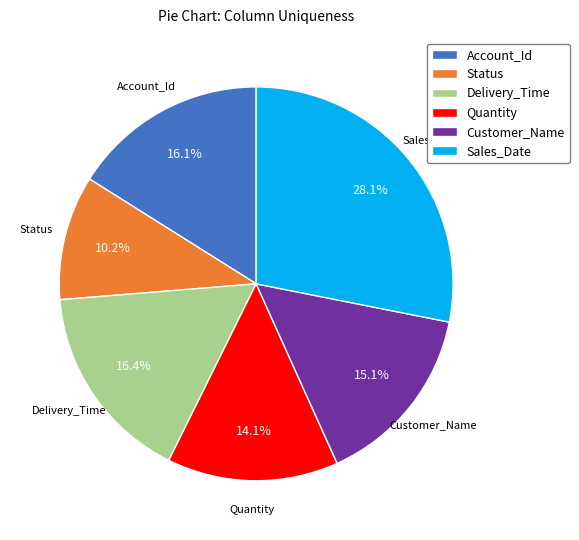

Does any single category account for the majority?

No